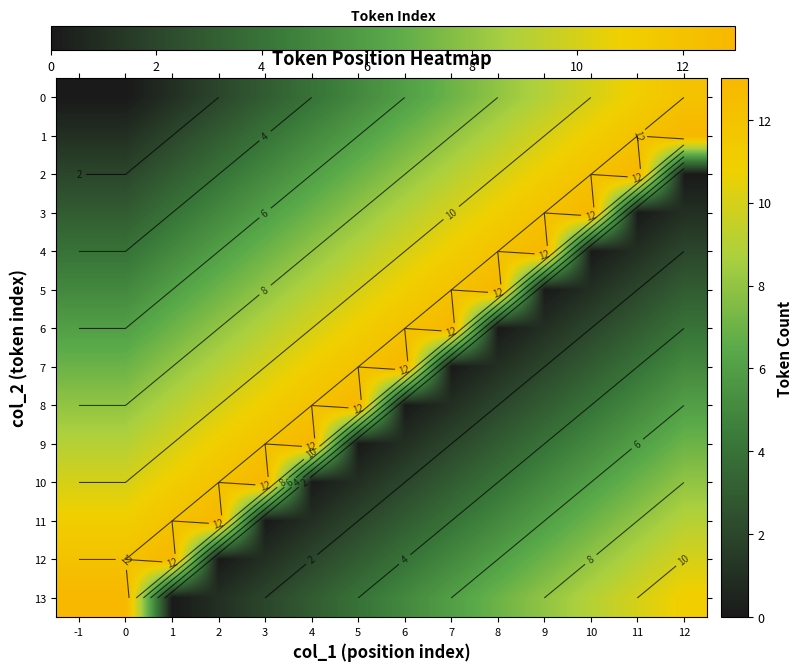

What value does the 11 series have at 7?

4